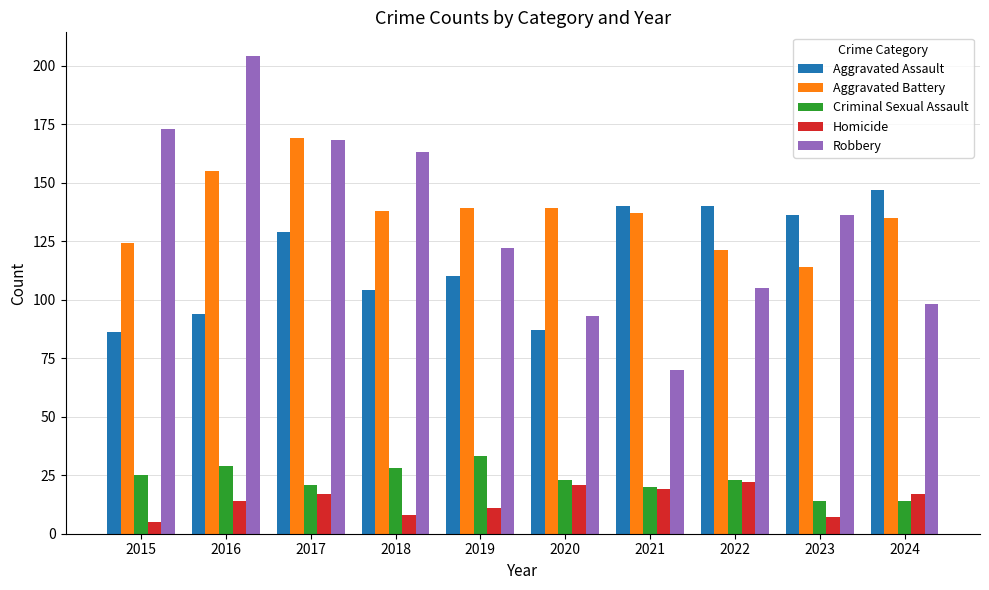

What value does the Aggravated Assault series have at 2023, to the nearest 10?

140